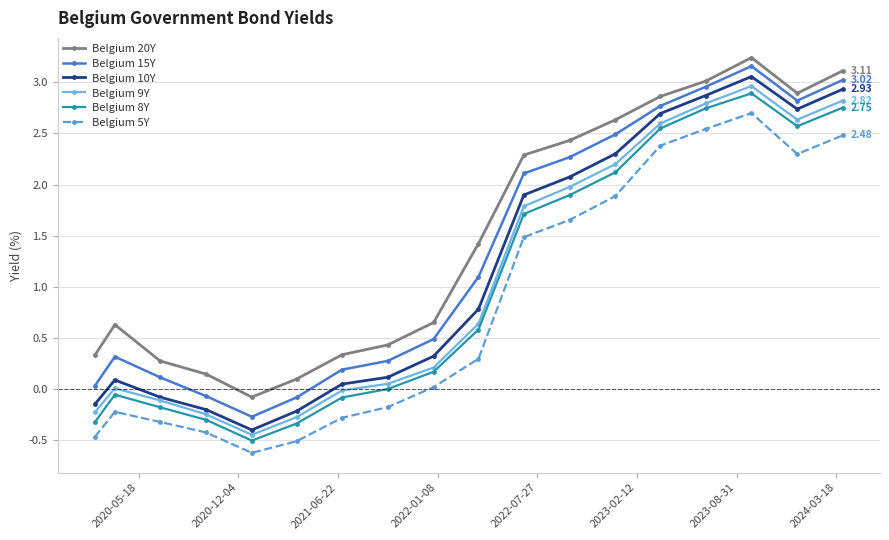

How many interior local peaks does the Belgium 15Y series have?

2